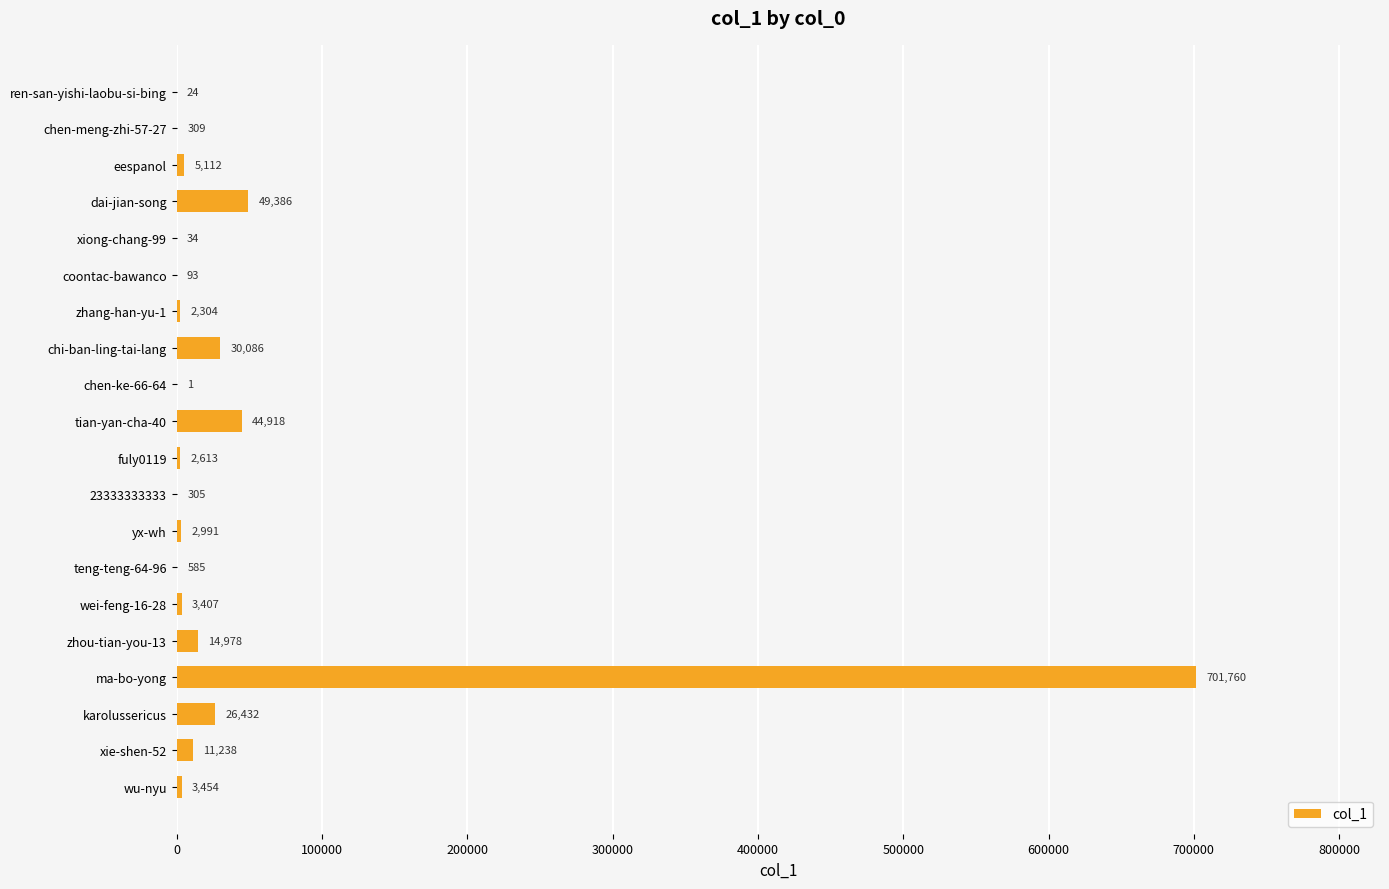

Approximately how many times larger is the value at 23333333333 compared to chen-ke-66-64?

305.0